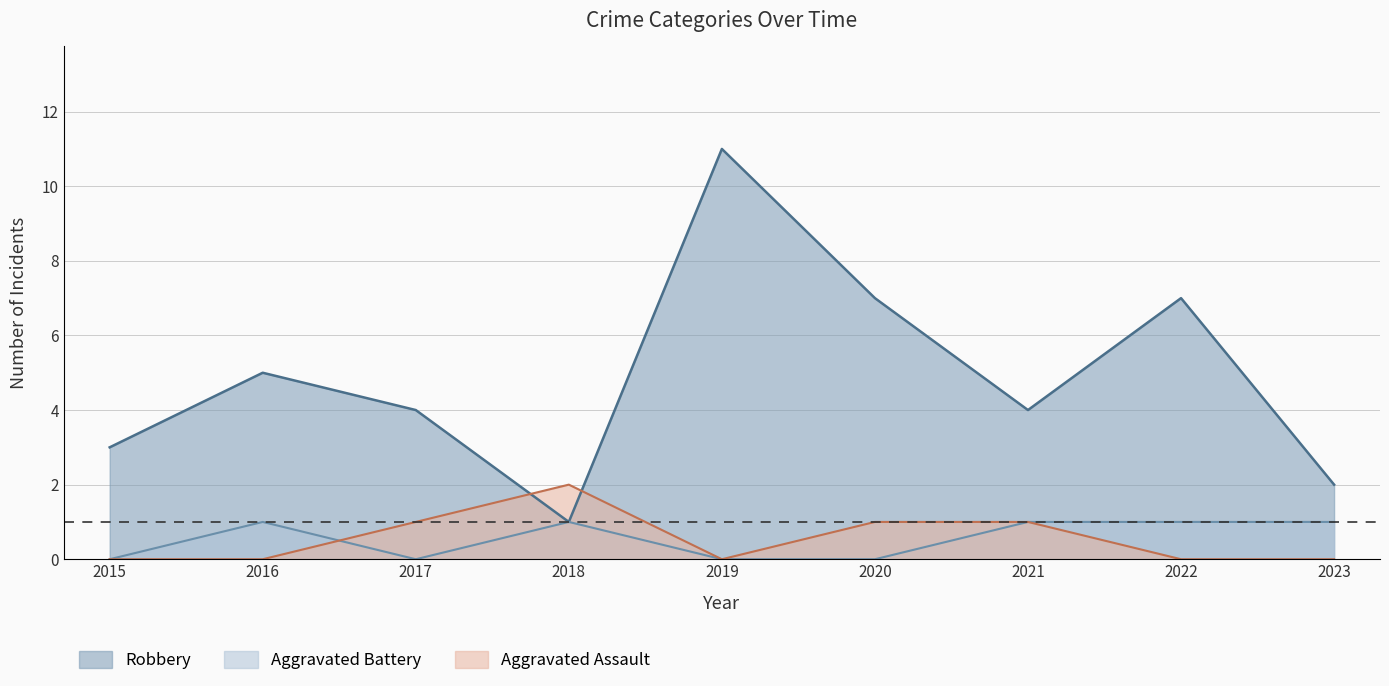

How many lines are shown in the chart?

3